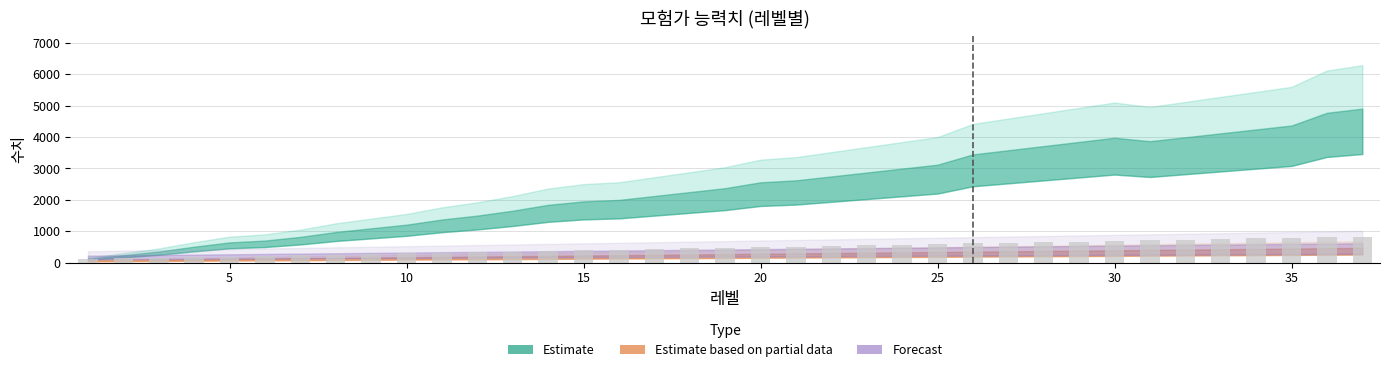

What is the value of the 24th bar from the left?

570